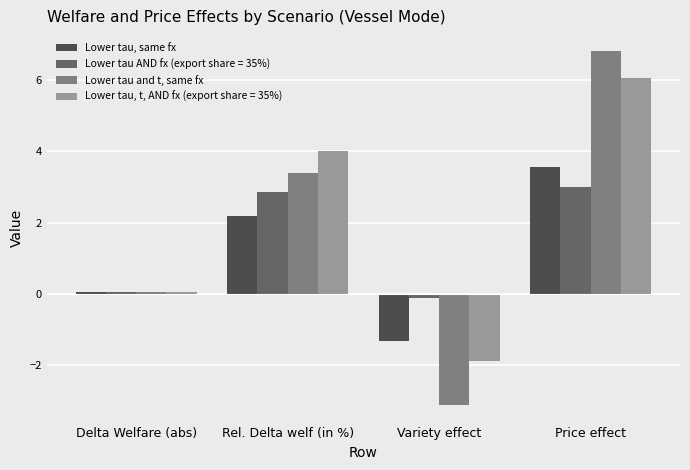

How many distinct data groups are displayed?

4